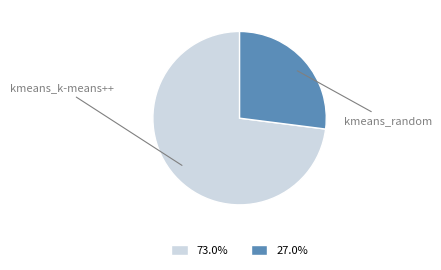

Is there a majority slice in this chart?

Yes